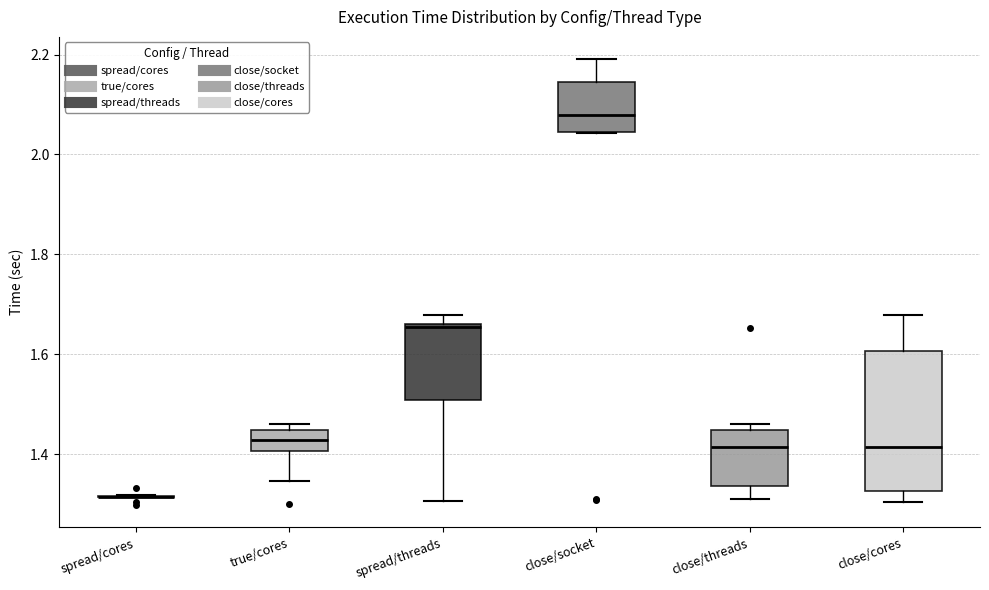

Reading left to right, read every box against the y-axis: the position of its median line, the range the box covers, and the ends of its whiskers. The values are not printed on the chart, so give them approximately, as read against the axis.

spread/cores: box collapsed to a line at 1.32, whiskers 1.32 to 1.32
true/cores: median 1.42, box 1.40 to 1.44, whiskers 1.34 to 1.46
spread/threads: median 1.66, box 1.50 to 1.66, whiskers 1.30 to 1.68
close/socket: median 2.08, box 2.04 to 2.14, whiskers 2.04 to 2.20
close/threads: median 1.42, box 1.34 to 1.44, whiskers 1.30 to 1.46
close/cores: median 1.42, box 1.32 to 1.60, whiskers 1.30 to 1.68